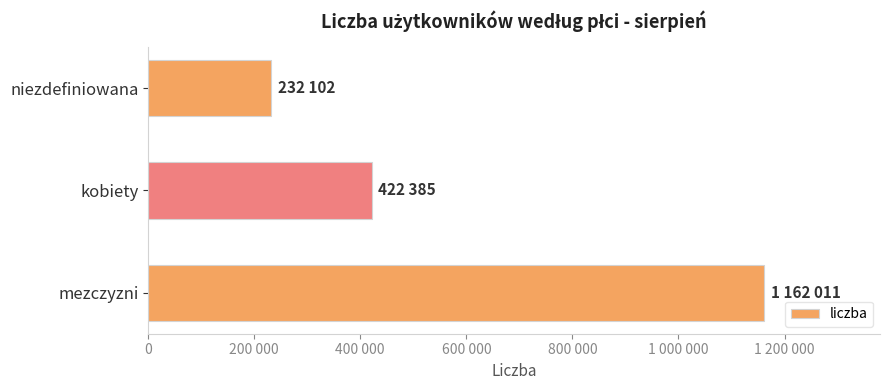

At which category does the chart reach its minimum across all series?

niezdefiniowana